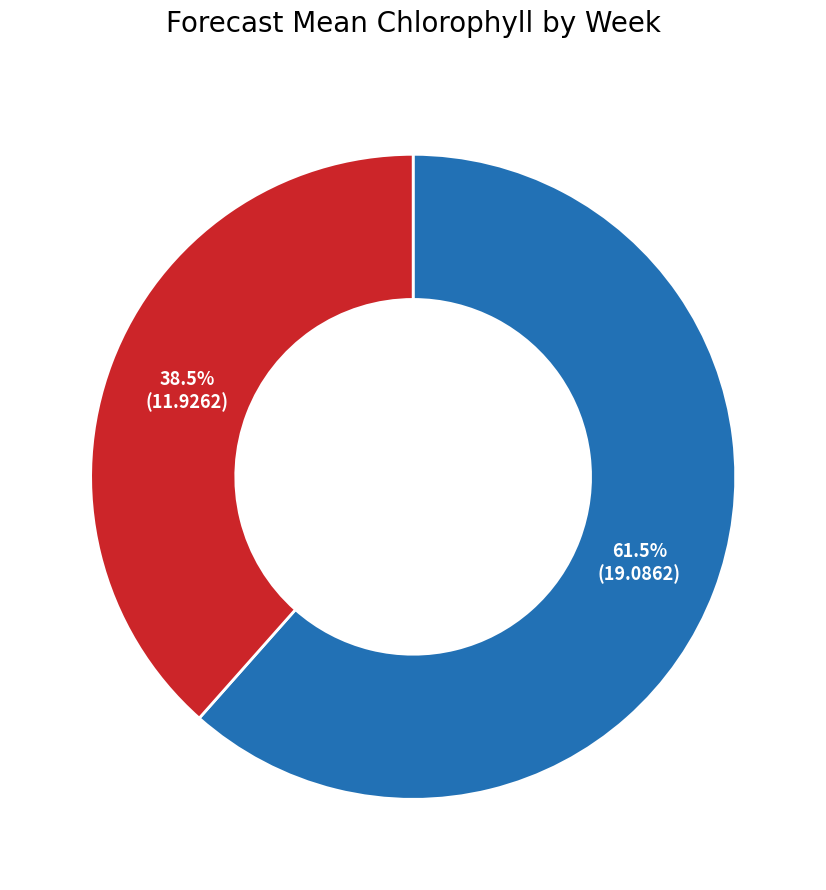

How many segments does this pie chart have?

2